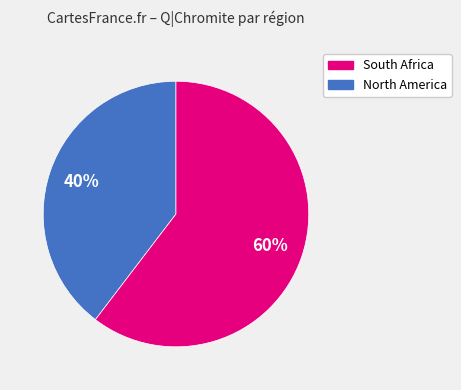

To the nearest percent, what is the average slice percentage?

50%